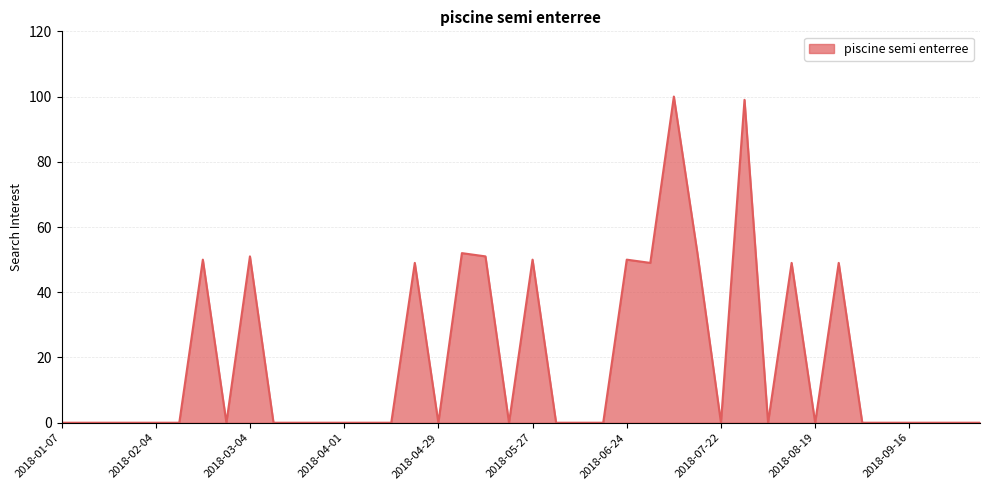

What is the difference between the maximum and minimum values?

100